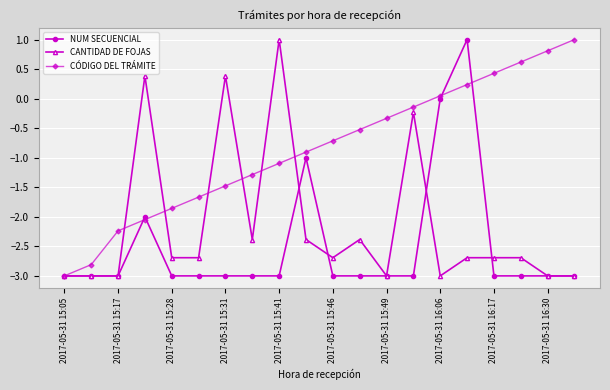

What is the value of the CANTIDAD DE FOJAS point at the 16th from the left?

-2.7